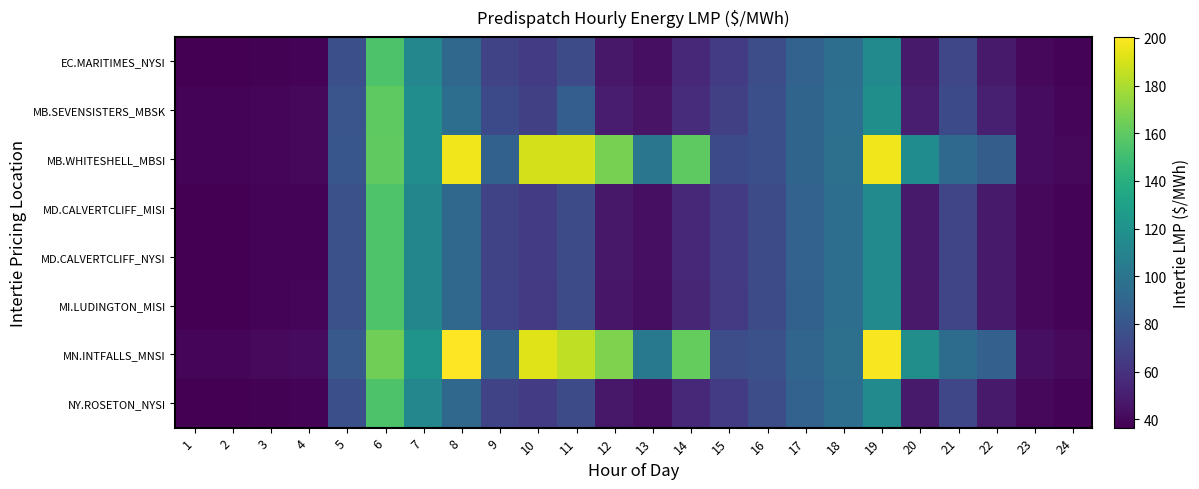

At which category is the sum across all series the highest?

6